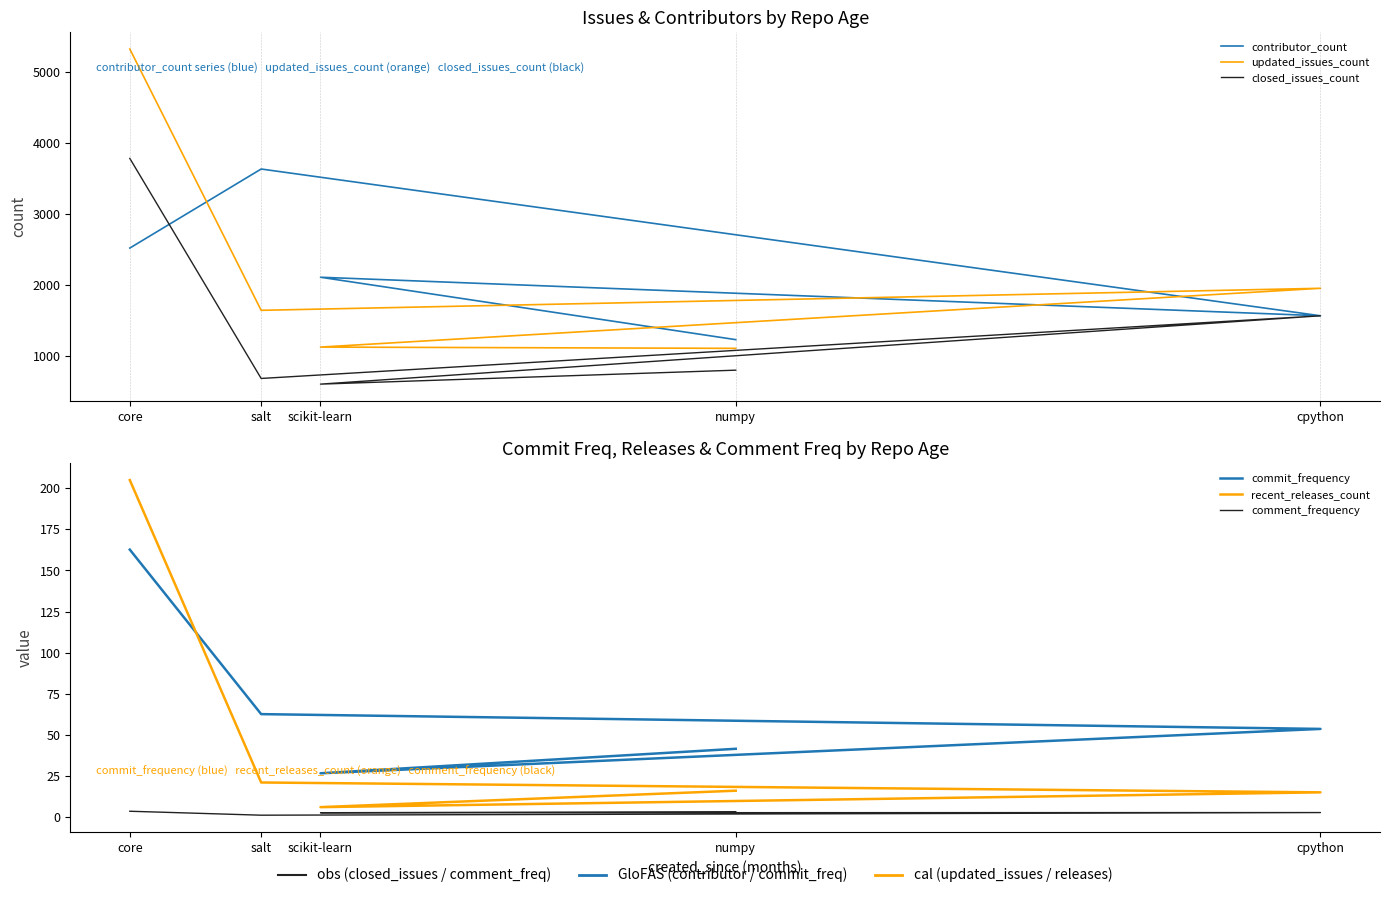

Rank the series at numpy from lowest to highest value.

comment_frequency, recent_releases_count, commit_frequency, closed_issues_count, updated_issues_count, contributor_count